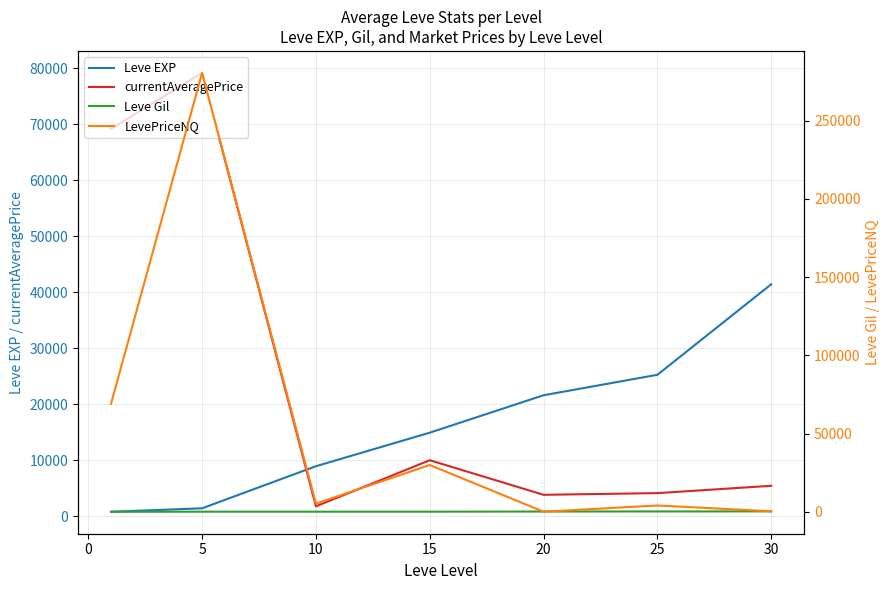

How many values in the LevePriceNQ series are below 5316?

3